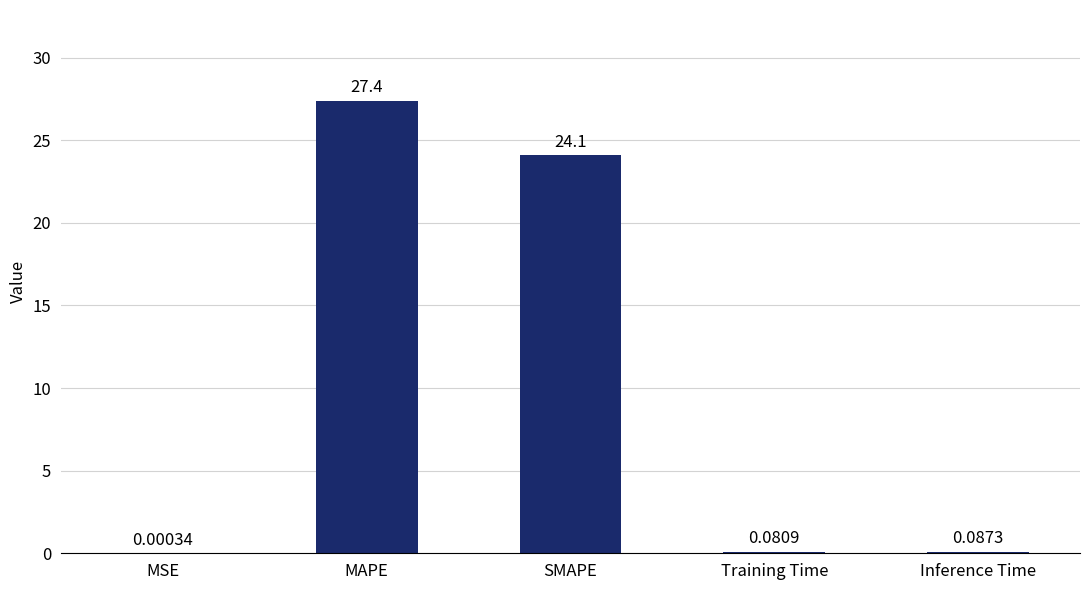

Which label corresponds to the largest value in the chart?

MAPE